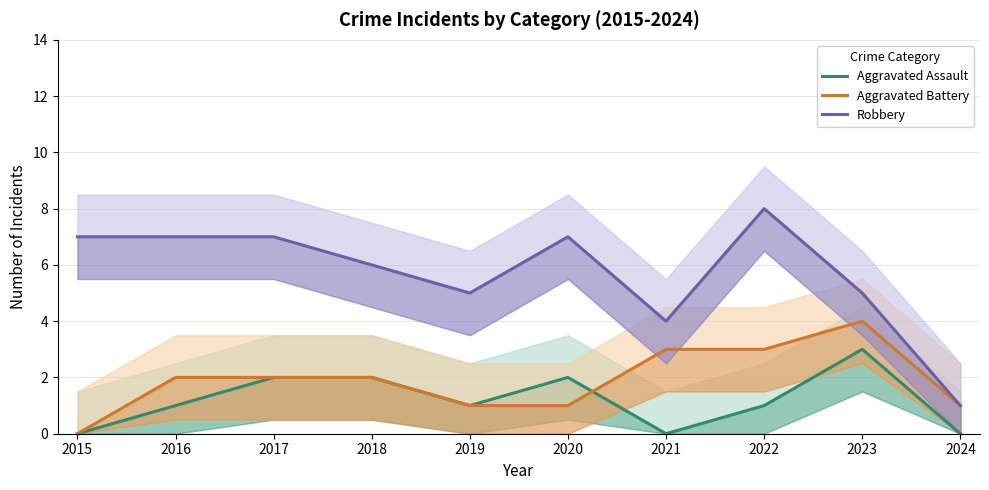

At which category is the sum across all series the highest?

2022